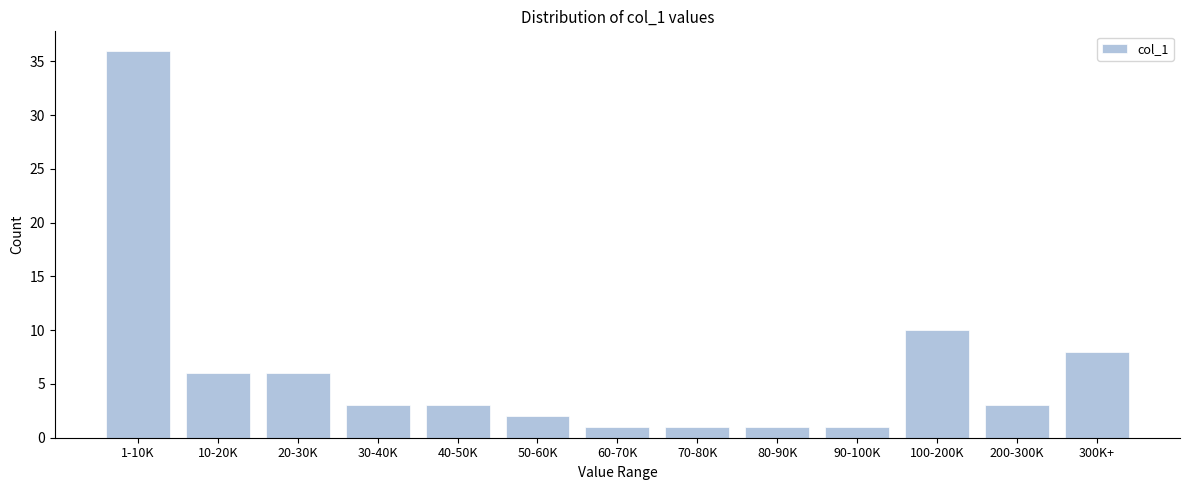

Reading left to right, extract all data points from this chart.

1-10K=36	10-20K=6	20-30K=6	30-40K=3	40-50K=3	50-60K=2	60-70K=1	70-80K=1	80-90K=1	90-100K=1	100-200K=10	200-300K=3	300K+=8